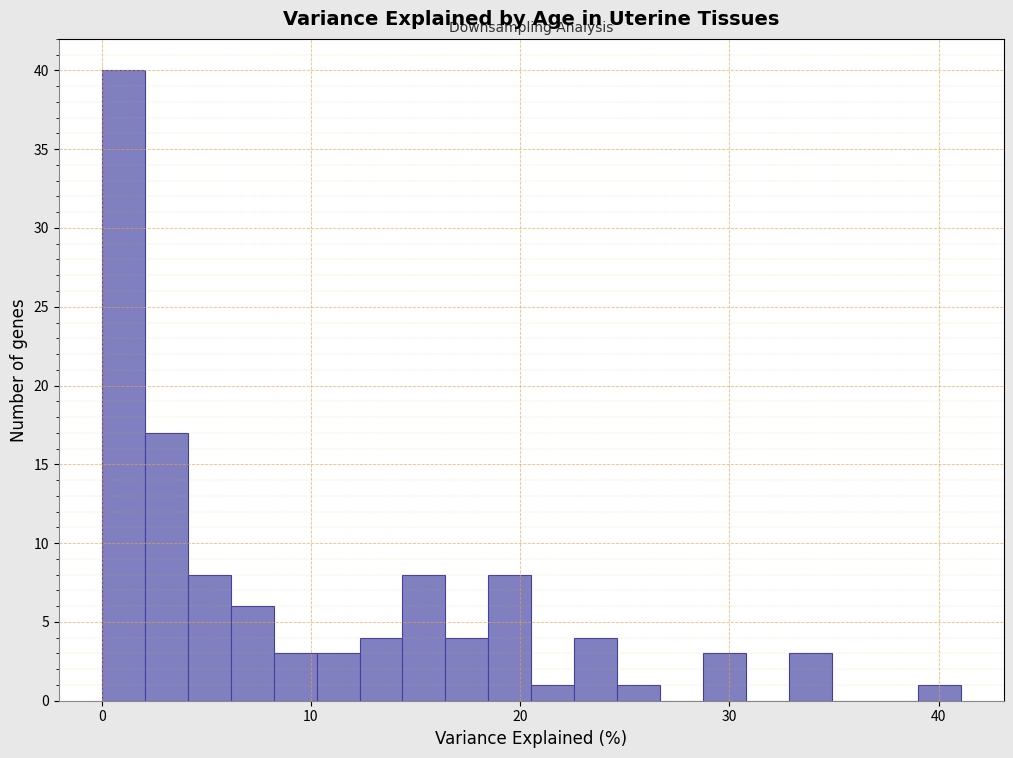

Read against the x-axis, roughly where is the centre of the tallest bar?

1